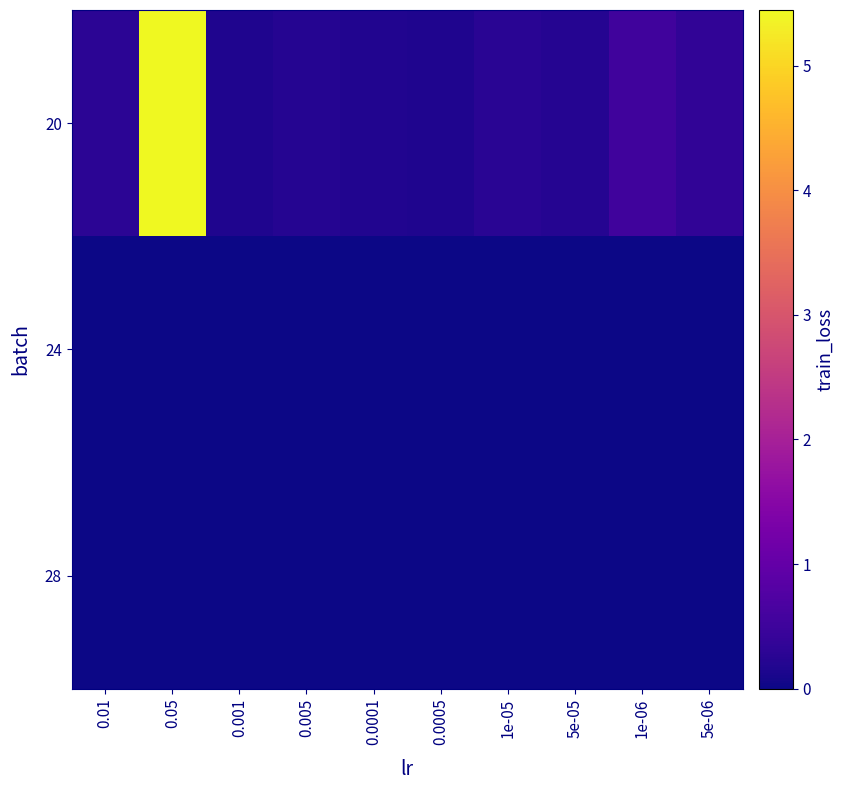

Count the number of categories in the chart.

10